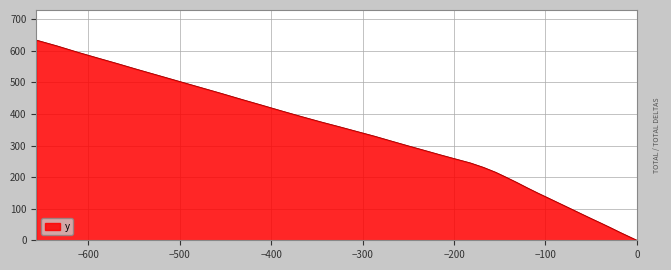

What is the maximum value shown in the chart?

634.4